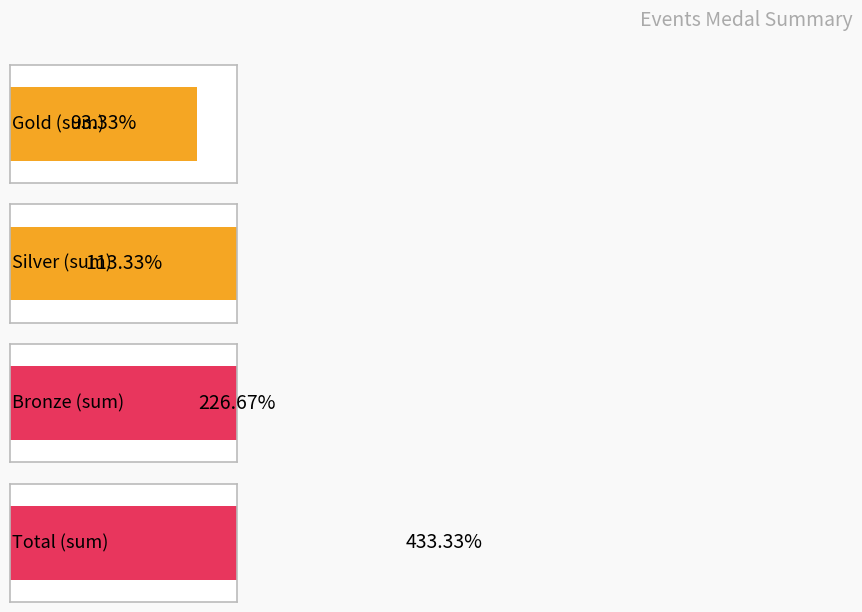

Does the chart contain any negative values?

No